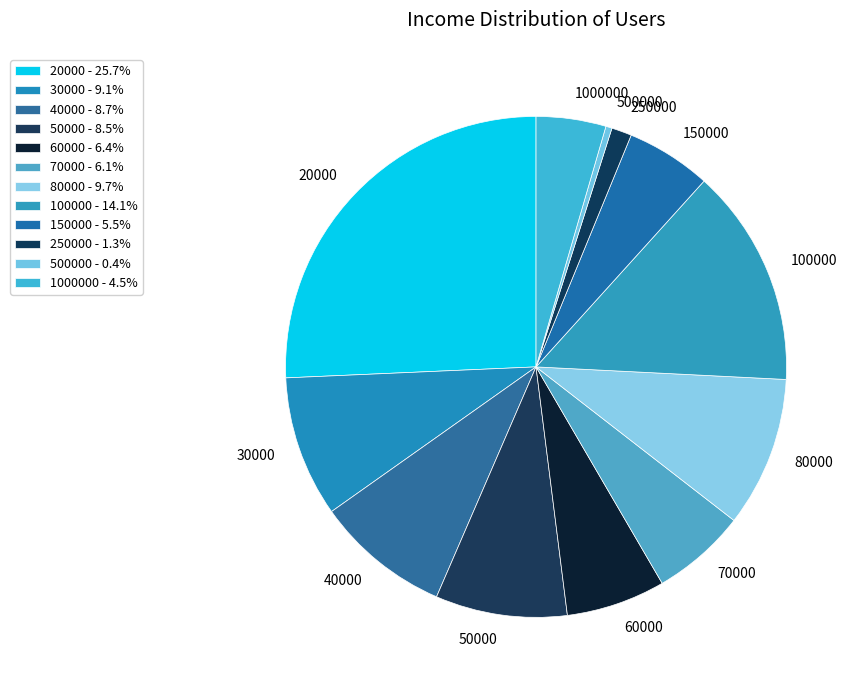

How many slices are in this pie chart?

12